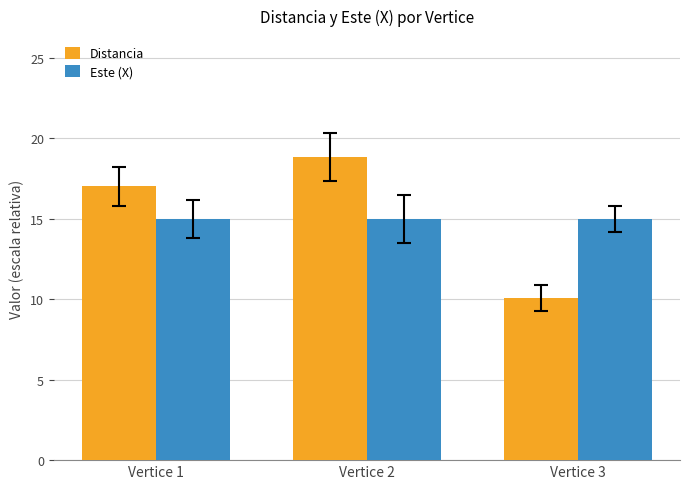

The value of Este (X) at Vertice 2 is 10.1. True or false?

False